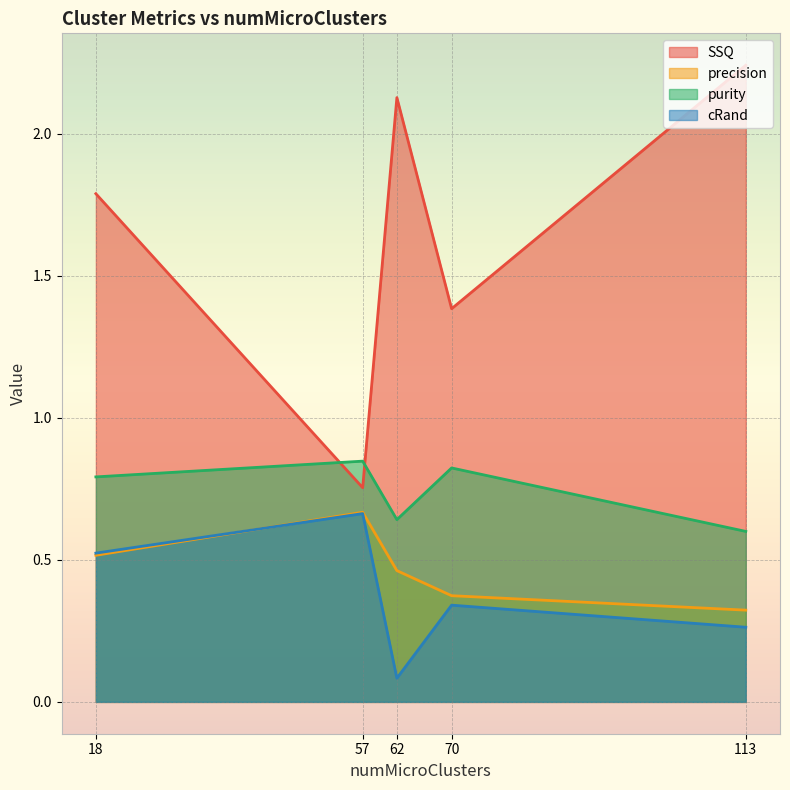

Between 70 and 57, which is larger?

70